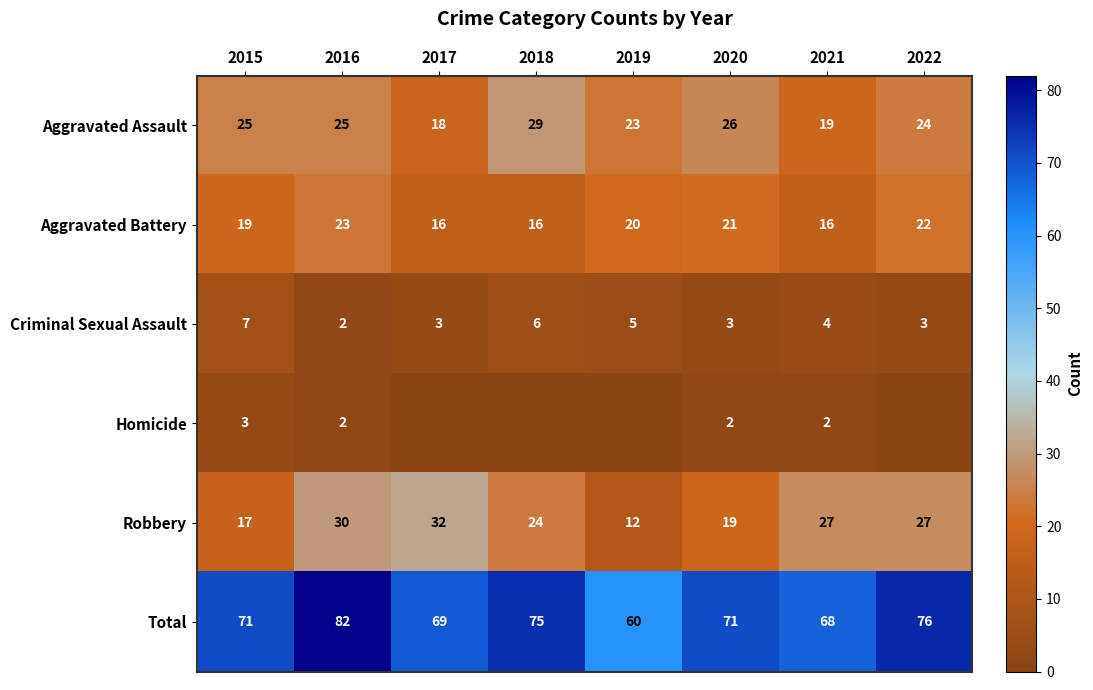

Rank the series at 2021 from lowest to highest value.

Homicide, Criminal Sexual Assault, Aggravated Battery, Aggravated Assault, Robbery, Total